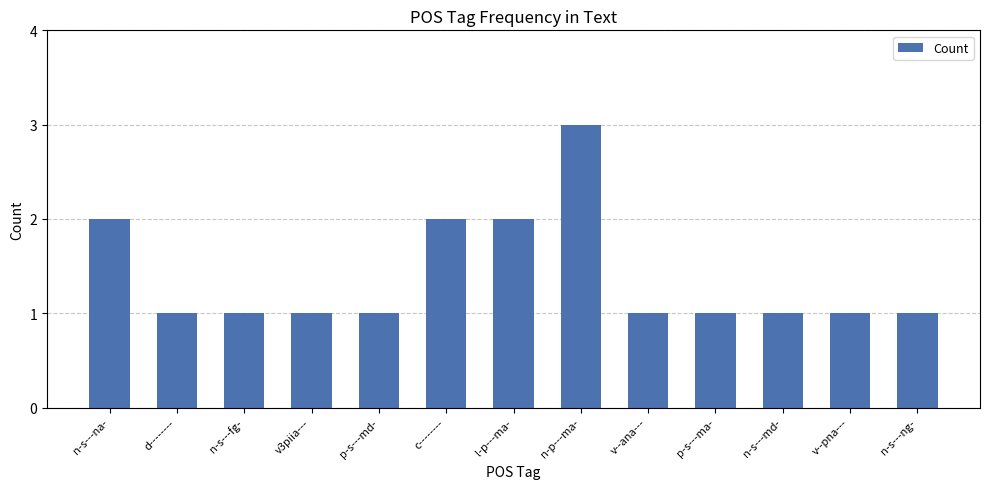

The chart shows a value of 1 at p-s---md-. True or false?

True